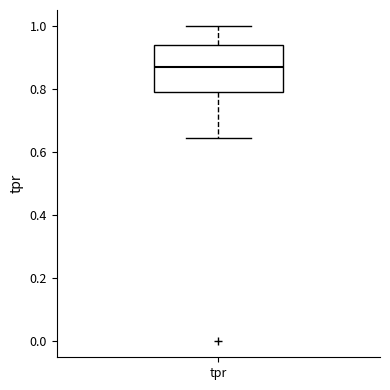

Transcribe this box plot: give where the median line is, the range the box spans, and where the two whiskers end, as read against the y-axis. The values are not printed on the chart, so give them approximately, as read against the axis.

median 0.86, box 0.80 to 0.94, whiskers 0.64 to 1.00